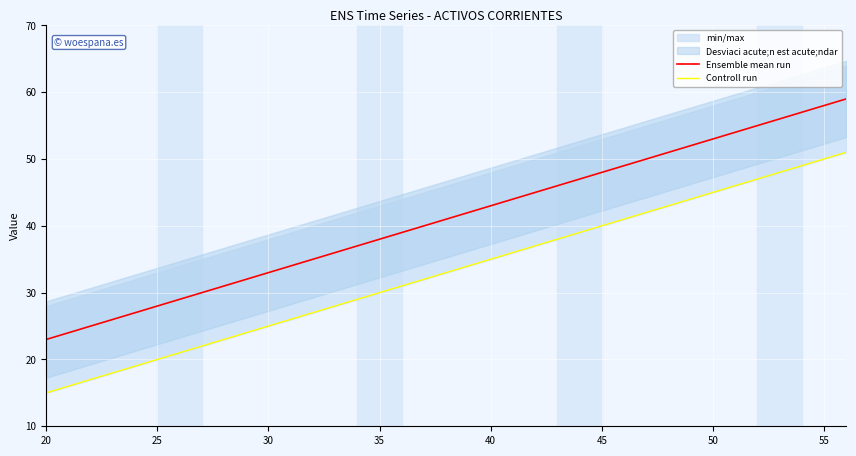

Reading right to left, list all the values displayed in this chart.

Ensemble mean run: 59	58	57	56	55	54	53	52	51	50	49	48	47	46	45	44	43	42	41	40	39	38	37	36	35	34	33	32	31	30	29	28	27	26	25	24	23
Controll run: 51	50	49	48	47	46	45	44	43	42	41	40	39	38	37	36	35	34	33	32	31	30	29	28	27	26	25	24	23	22	21	20	19	18	17	16	15